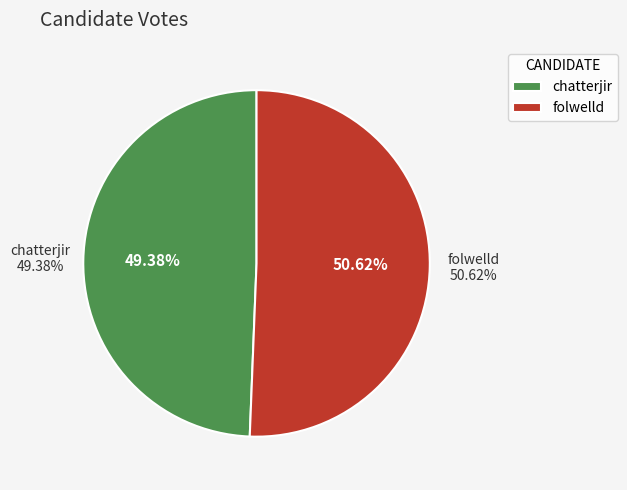

Approximately how many times larger is the value at folwelld compared to chatterjir?

1.0